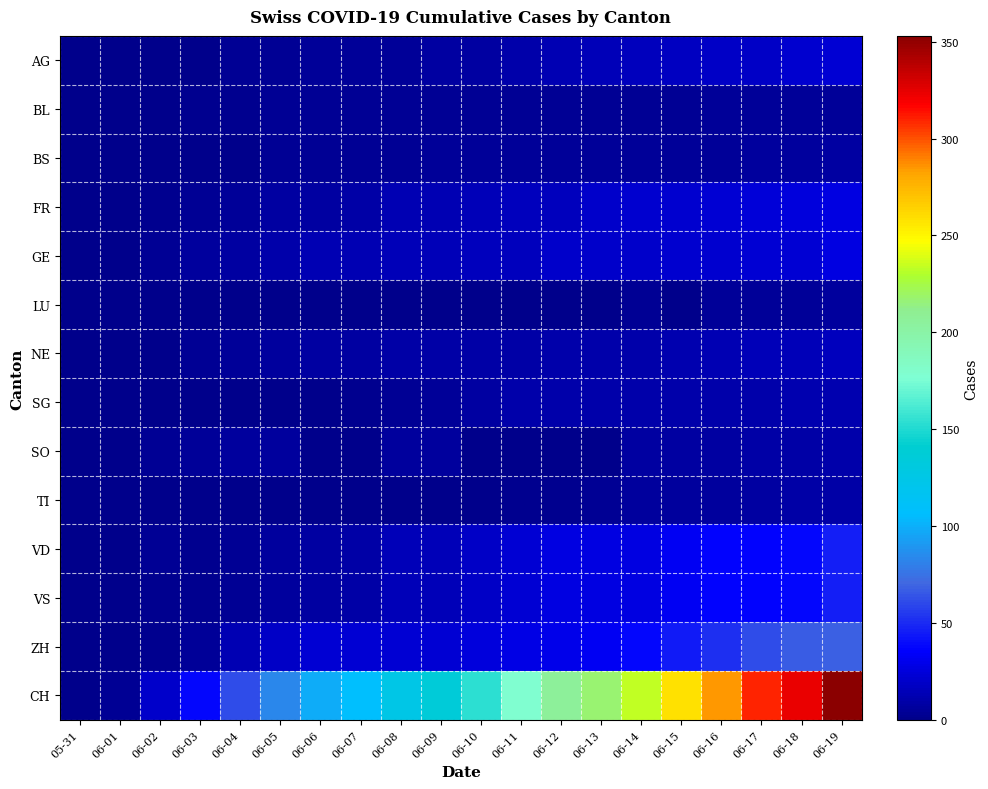

At which category is the sum across all series the highest?

06-19